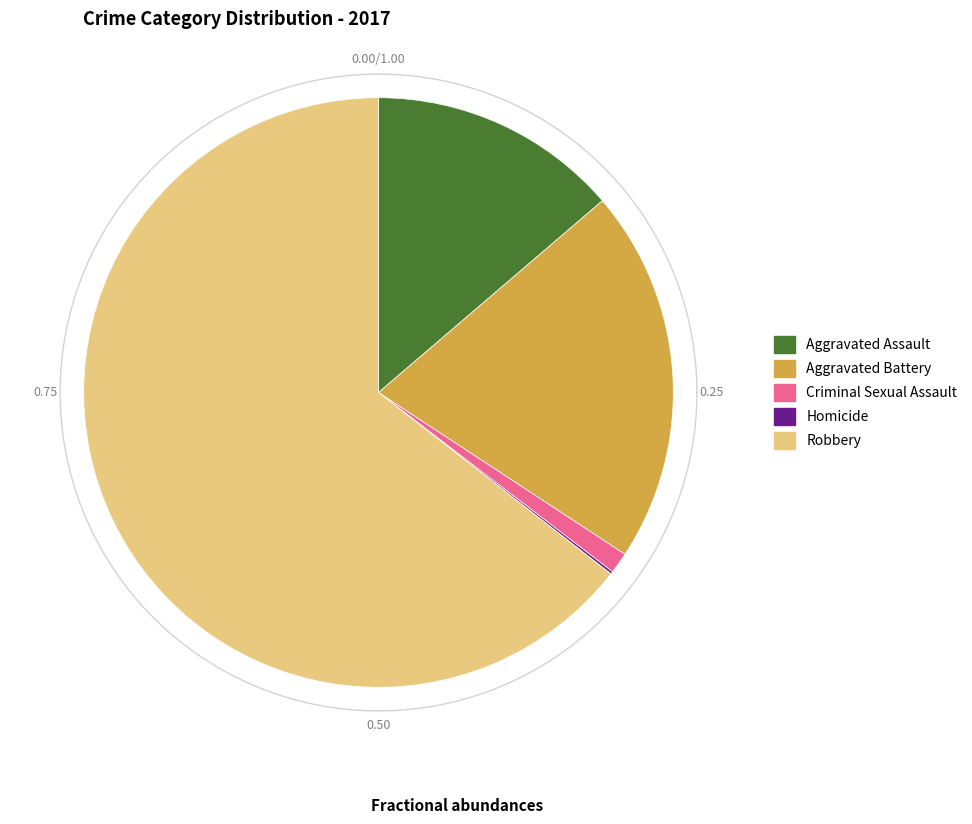

What percentage do Aggravated Battery and Homicide together represent?

20.7%